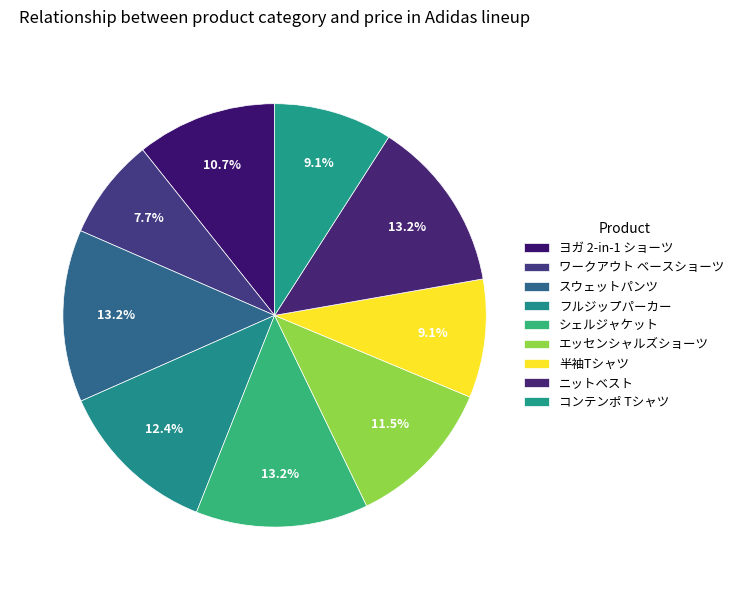

Count the number of slices in the pie.

9